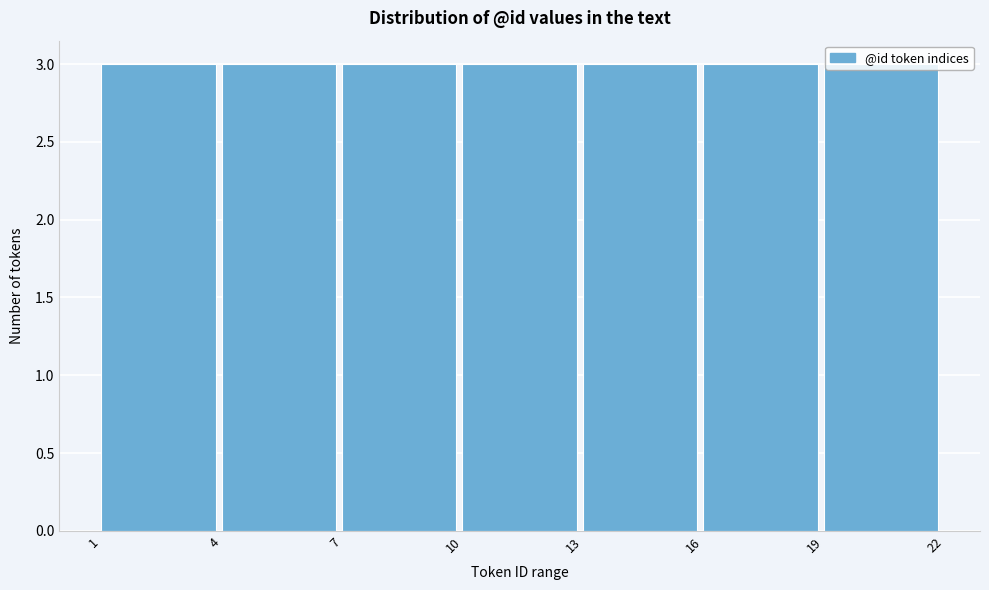

How tall is the bar that spans 10 to 13 on the x-axis? The values are not printed on the chart, so give them approximately, as read against the axis.

3